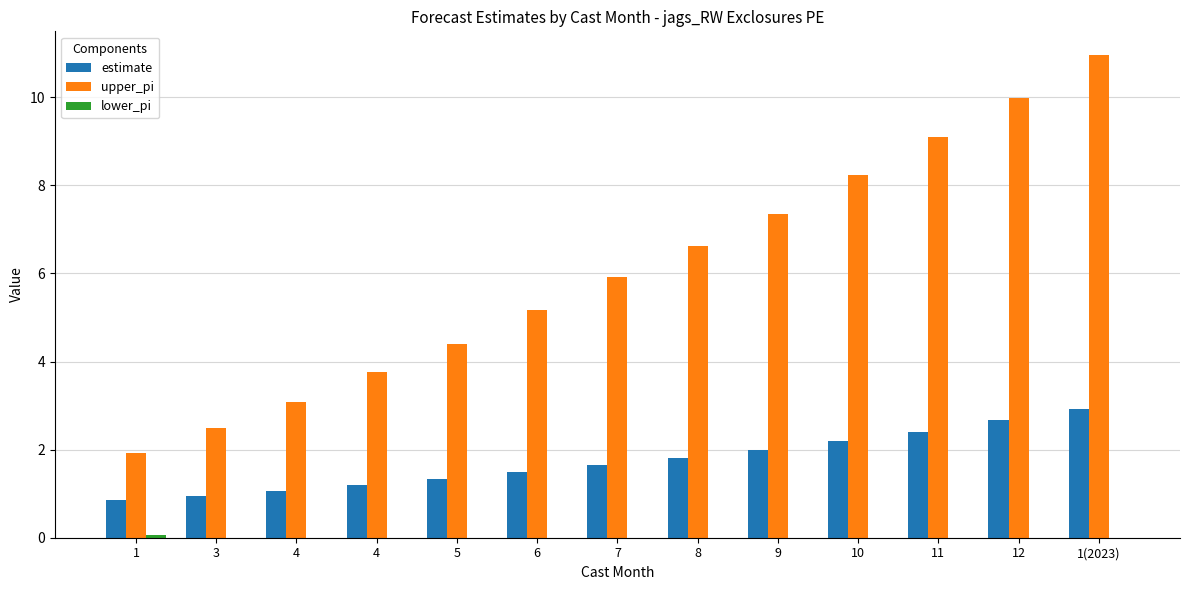

What is the value of the upper_pi bar at the 2nd from the left?

2.5